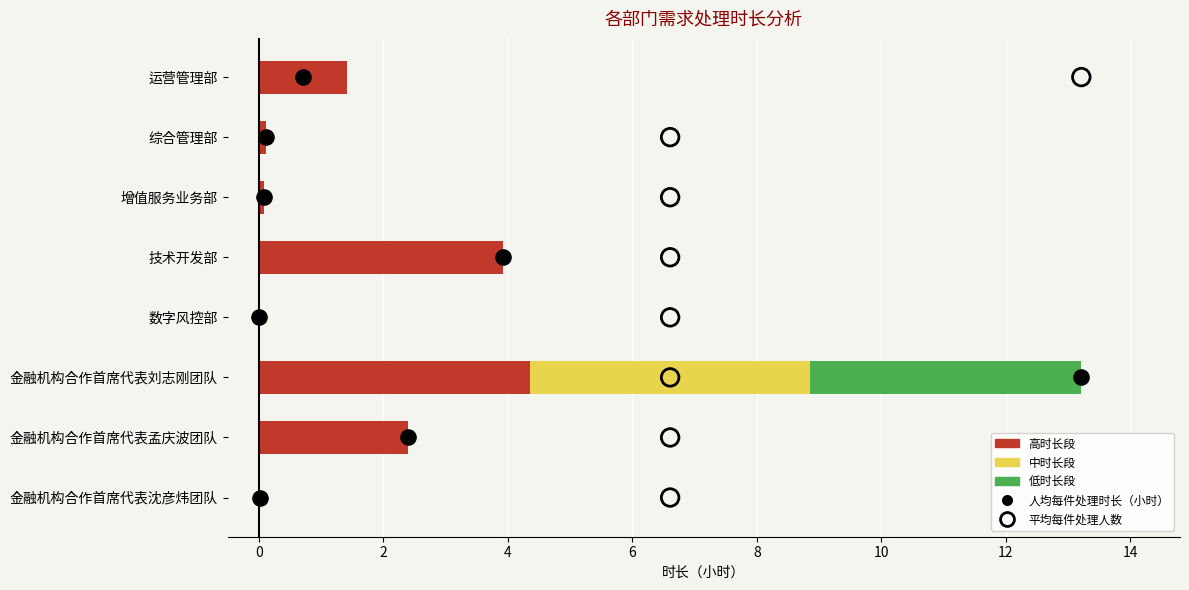

Which series has the widest spread of Y values?

人均每件处理时长（小时）